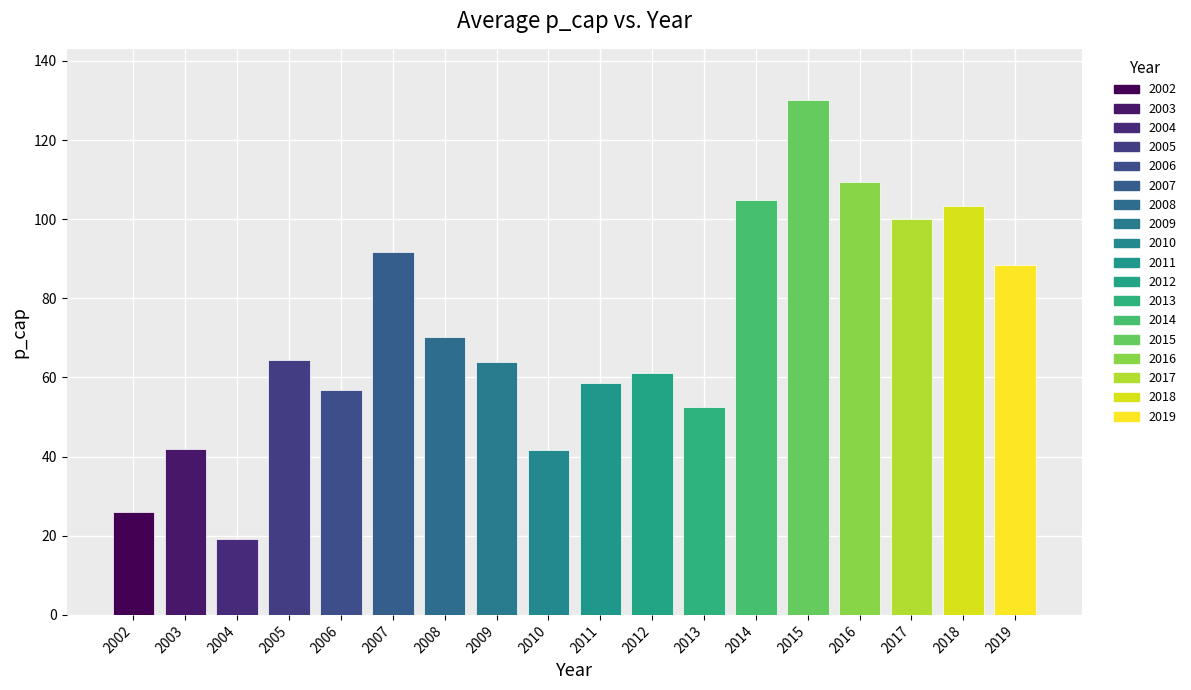

Where does the data first go above 64?

2005